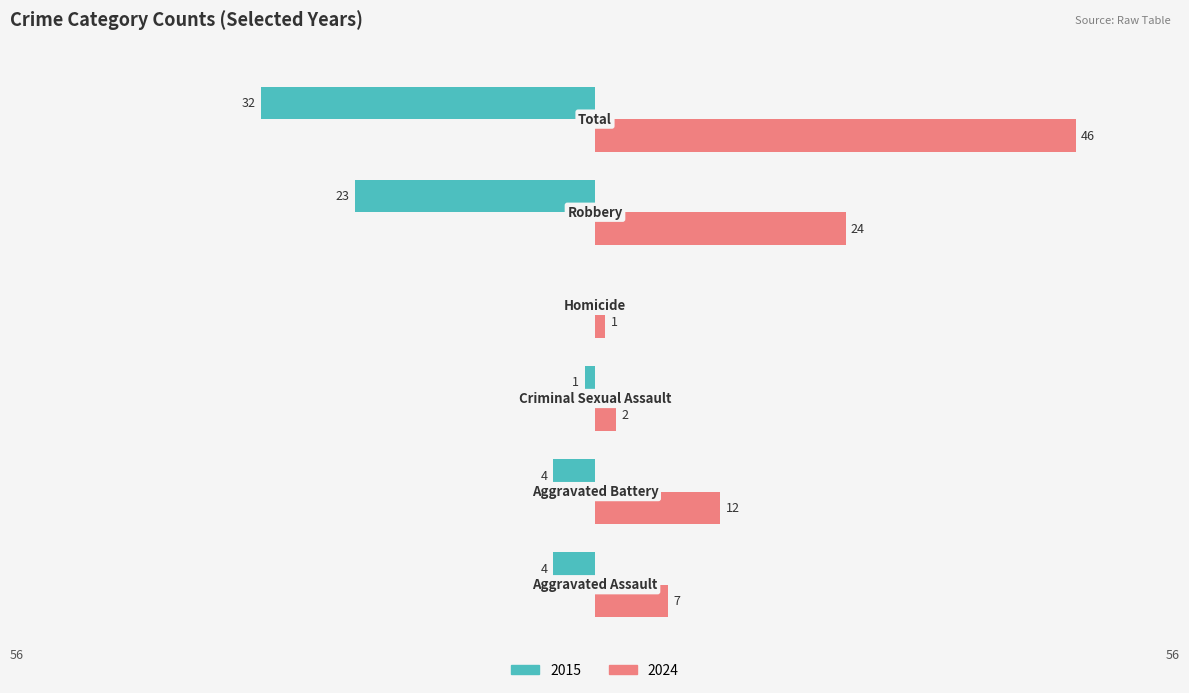

What is the sum of all 2015 values?

-64